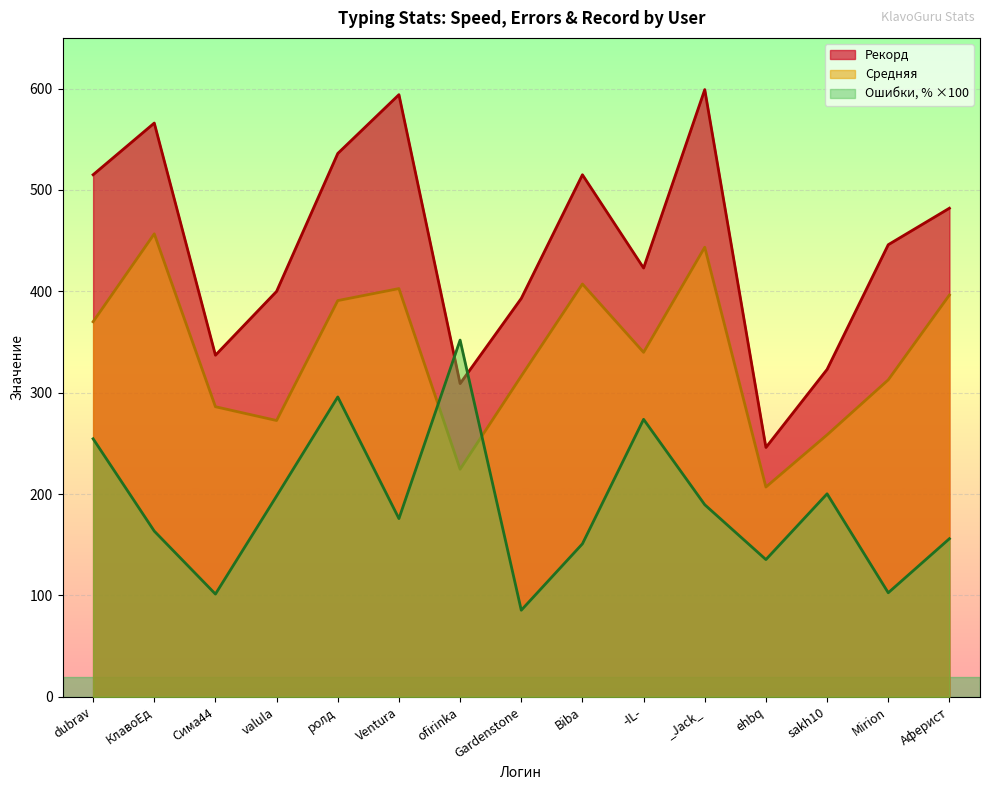

Reading left to right, what are all the values shown in this chart?

Средняя: dubrav=370.0	КлавоЕд=456.7	Сима44=286.2	valula=272.6	ролд=390.9	Ventura=402.7	ofirinka=224.5	Gardenstone=316.4	Biba=407.2	-IL-=339.8	_Jack_=443.5	ehbq=206.9	sakh10=258.4	Mirion=312.7	Аферист=396.4
Ошибки, %: dubrav=254.5	КлавоЕд=163.5	Сима44=101.4	valula=198.1	ролд=295.8	Ventura=175.8	ofirinka=351.9	Gardenstone=85.4	Biba=150.9	-IL-=273.7	_Jack_=189.5	ehbq=135.4	sakh10=200.3	Mirion=102.7	Аферист=156.0
Рекорд: dubrav=515.0	КлавоЕд=566.0	Сима44=337.0	valula=400.0	ролд=536.0	Ventura=594.0	ofirinka=309.0	Gardenstone=393.0	Biba=515.0	-IL-=423.0	_Jack_=599.0	ehbq=246.0	sakh10=323.0	Mirion=446.0	Аферист=482.0